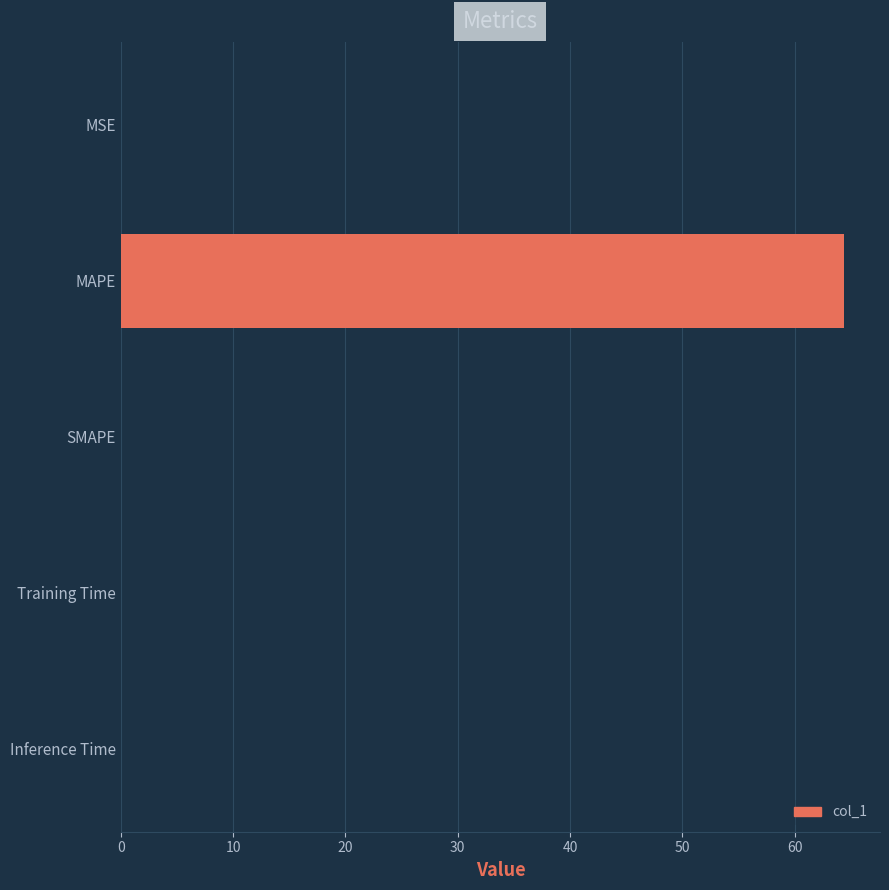

What is the maximum value shown in the chart?

64.4